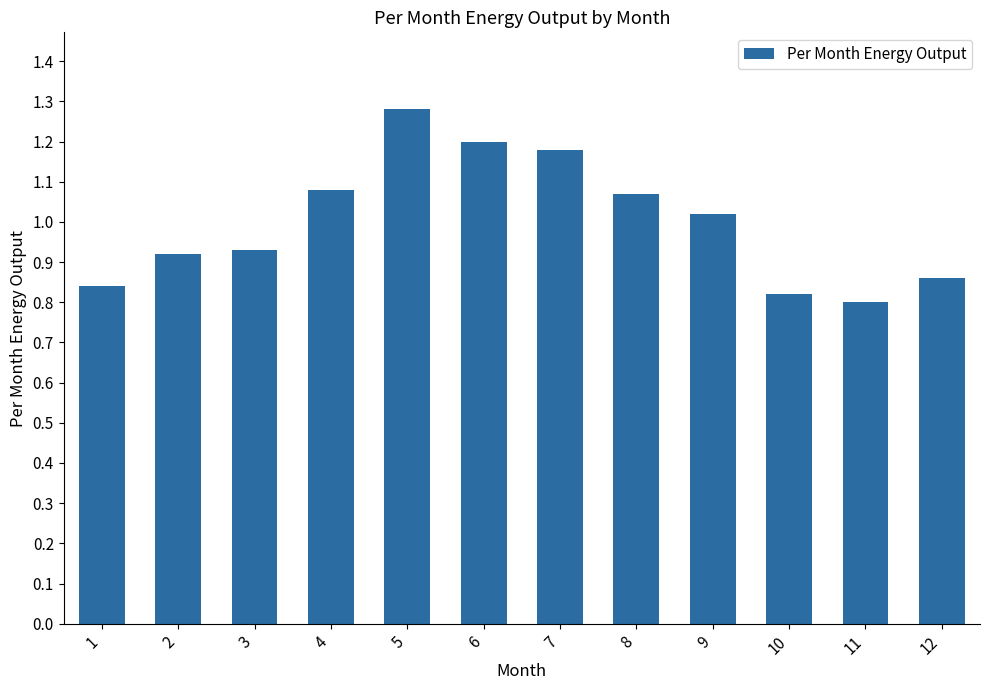

What is the change in value from 1 to 8?

+0.2